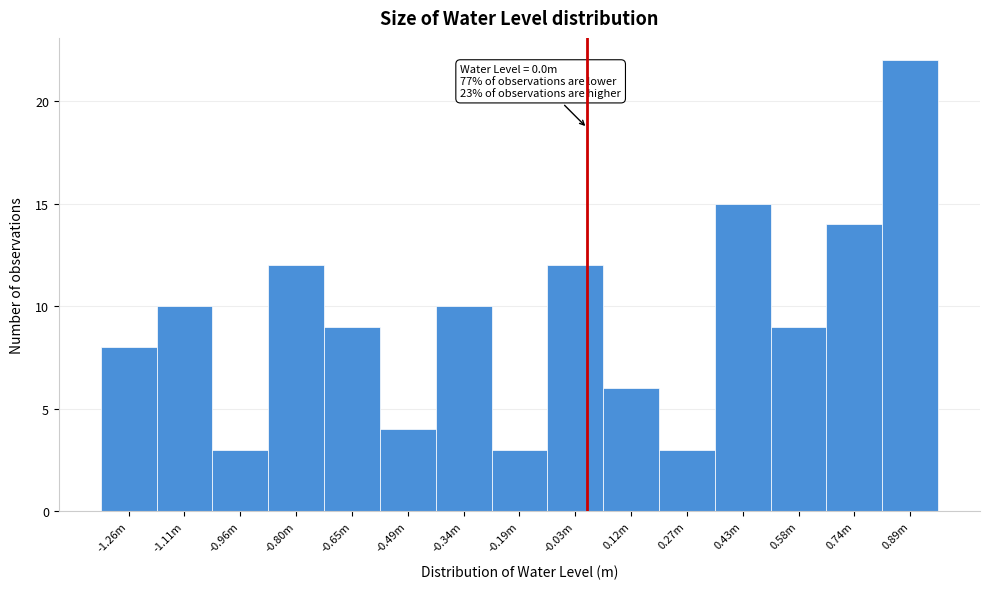

Reading right to left, transcribe all the data shown in this chart.

0.89m=22	0.74m=14	0.58m=9	0.43m=15	0.27m=3	0.12m=6	-0.03m=12	-0.19m=3	-0.34m=10	-0.49m=4	-0.65m=9	-0.80m=12	-0.96m=3	-1.11m=10	-1.26m=8